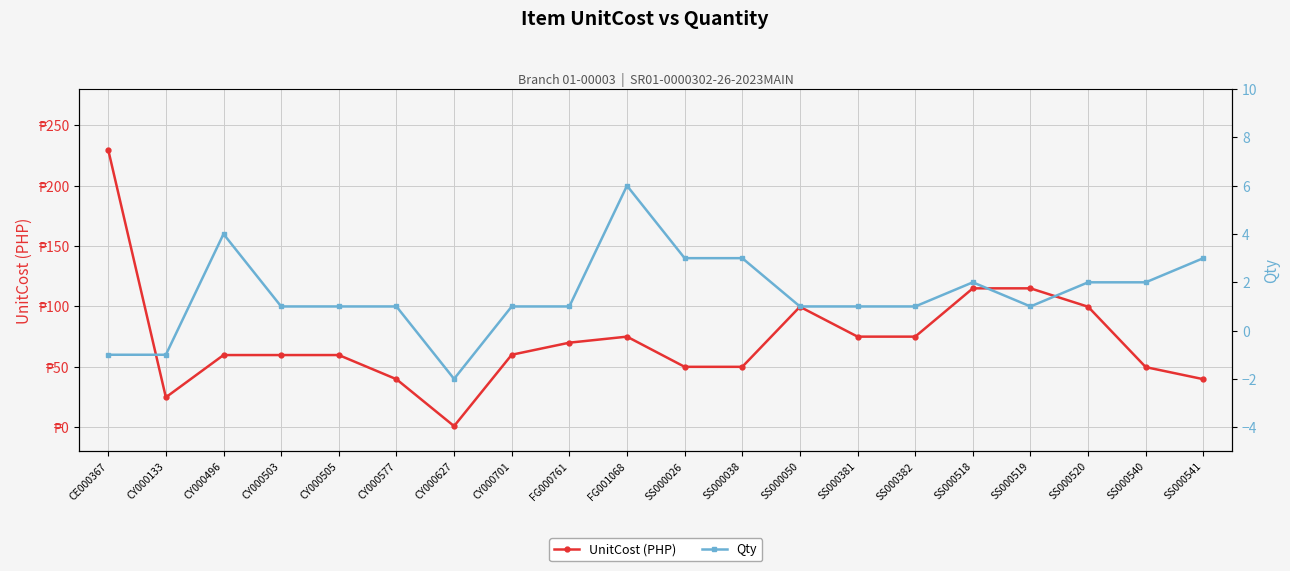

What is the total value across all series at SS000520?

101.8